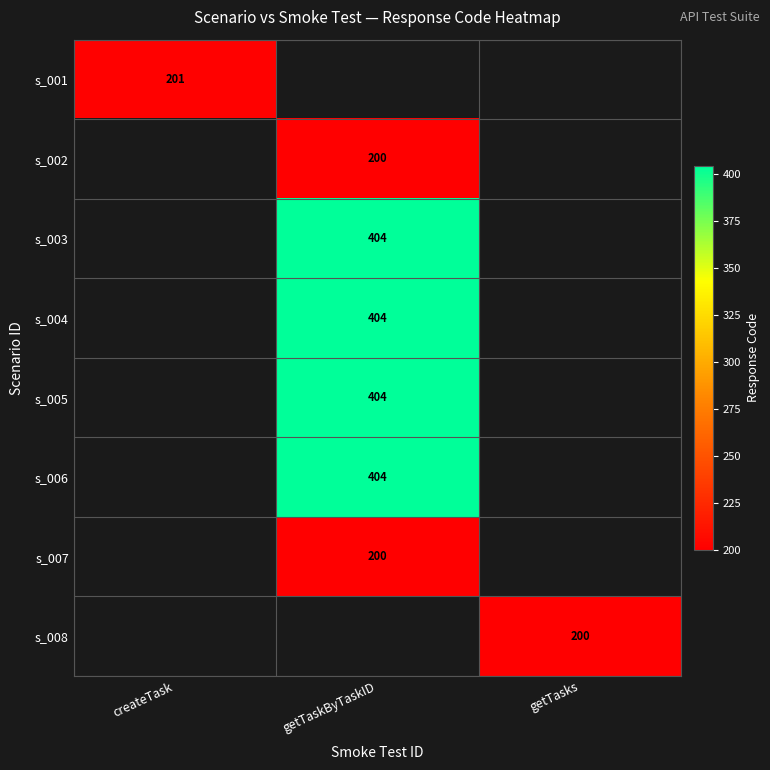

Which category has the lowest value across all series?

getTaskByTaskID